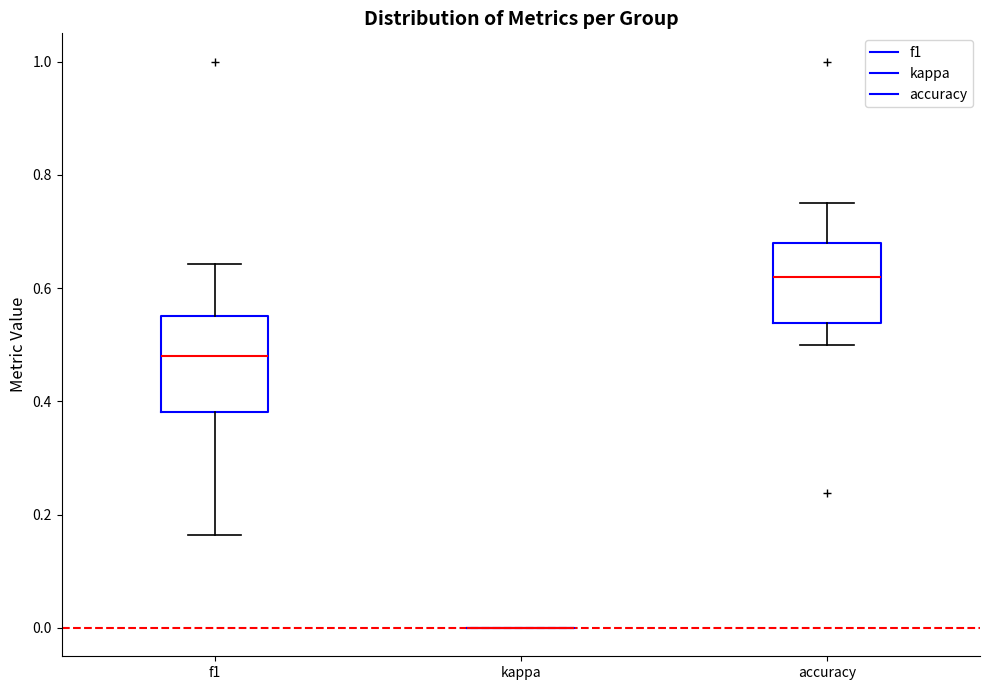

Where is the upper edge of the box for accuracy on the y-axis? The values are not printed on the chart, so give them approximately, as read against the axis.

0.68